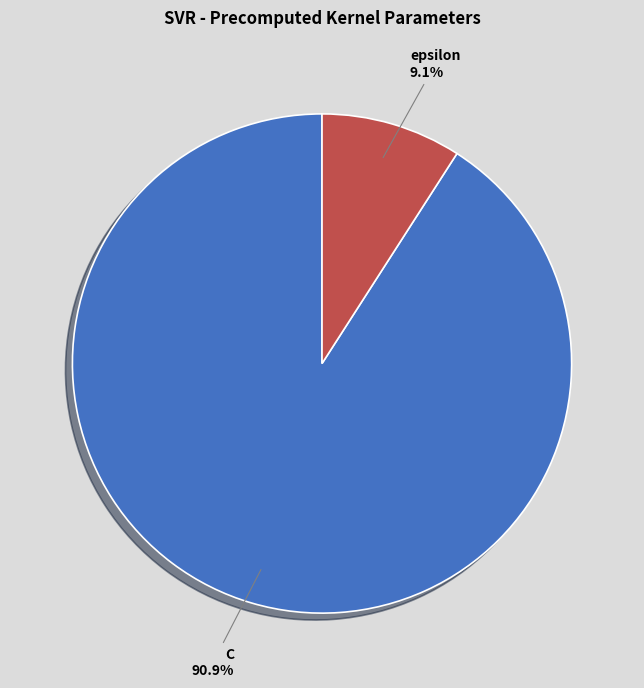

To the nearest percent, what percentage of the pie is epsilon?

9%